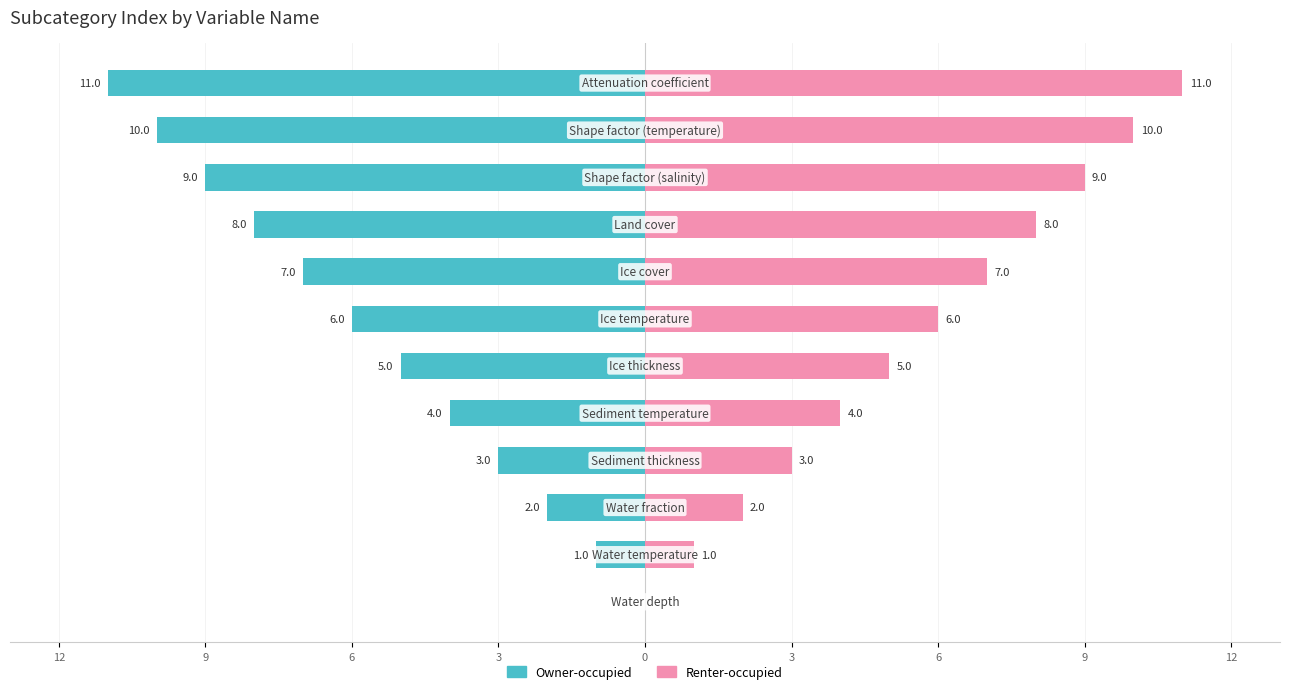

Is the value of Owner-occupied at 11 greater than the value of Renter-occupied at 3?

No